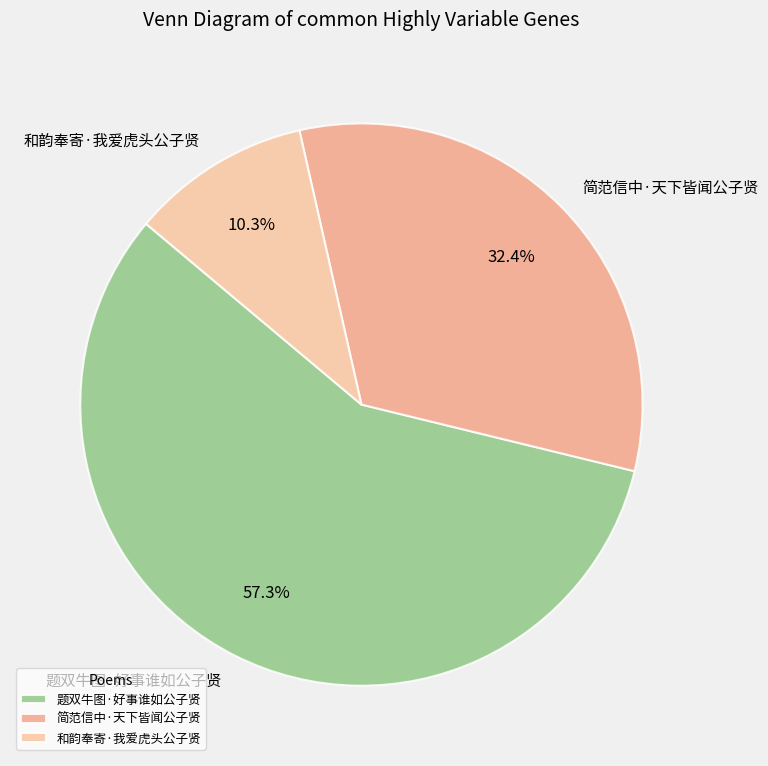

What is the total percentage of 和韵奉寄·我爱虎头公子贤 and 简范信中·天下皆闻公子贤?

42.7%